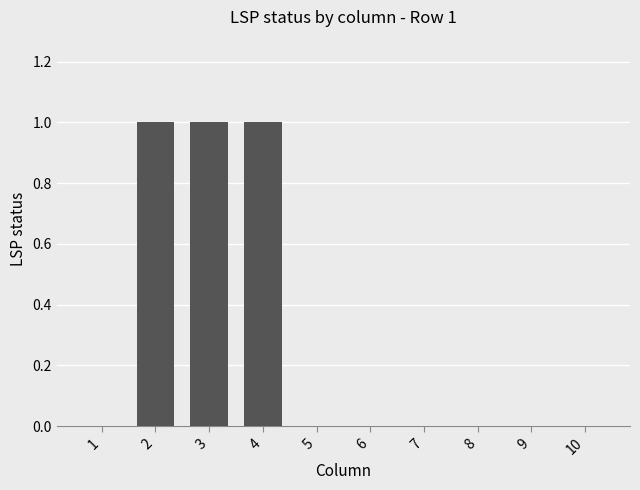

True or false: the data shows 2 at 2.

False